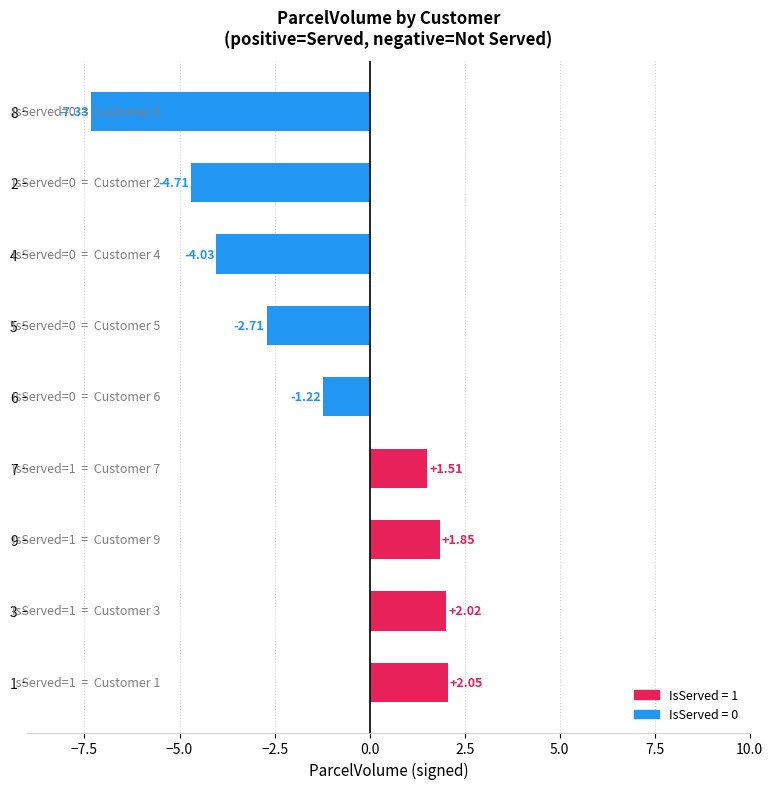

Which has a higher value, 3 or 2?

3